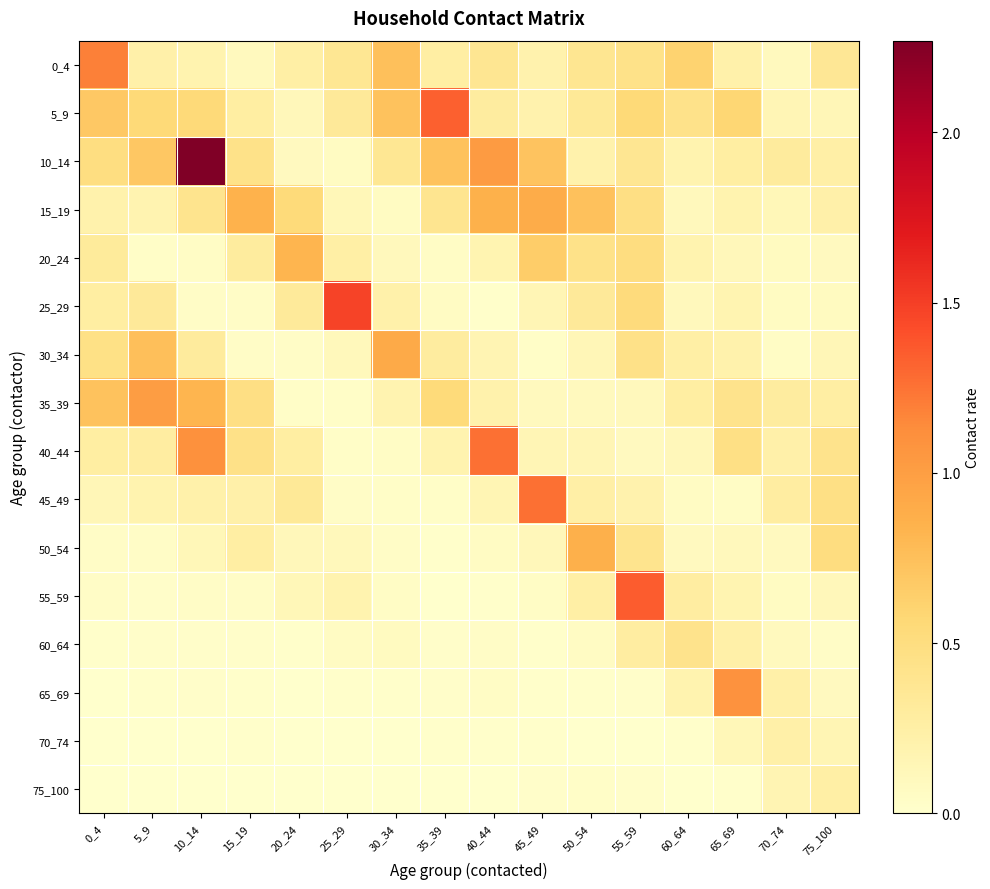

Which series has the largest range (max minus min)?

10_14